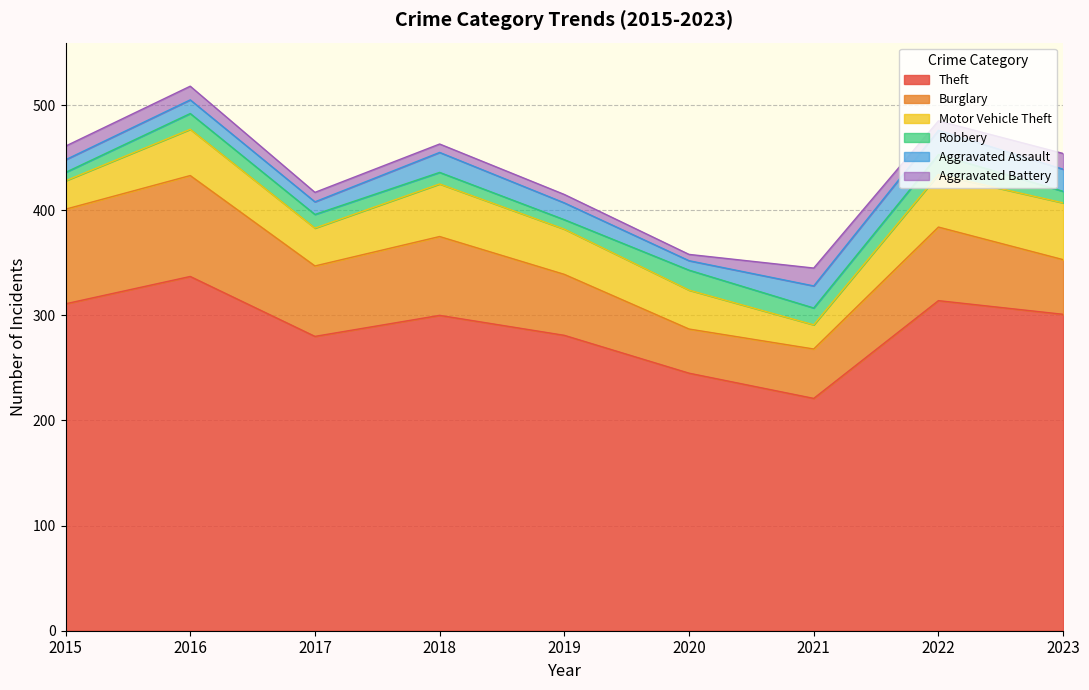

True or false: Theft has more than 2 interior local peaks.

True